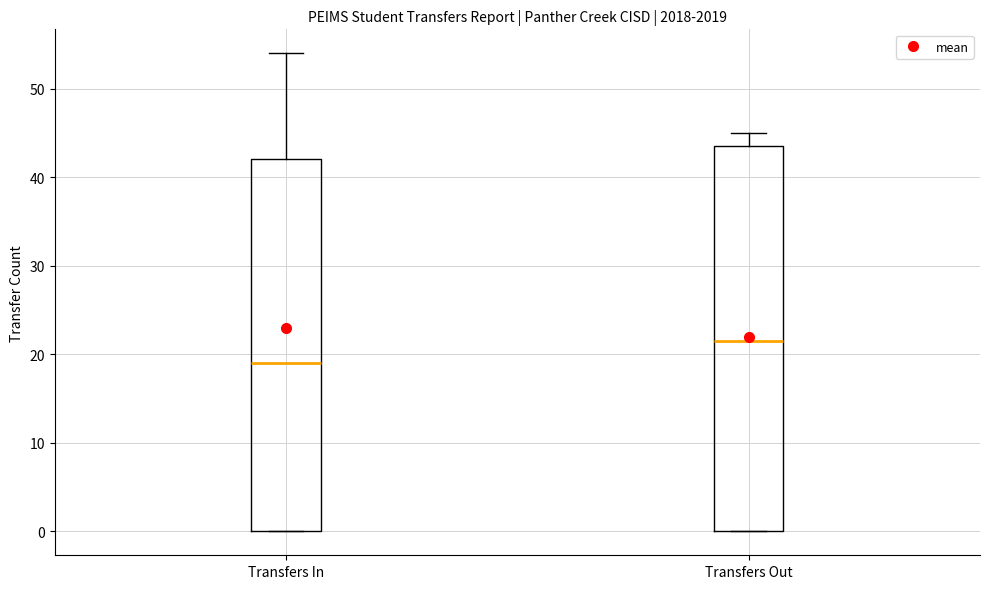

Where is the upper edge of the box for Transfers In on the y-axis? The values are not printed on the chart, so give them approximately, as read against the axis.

42